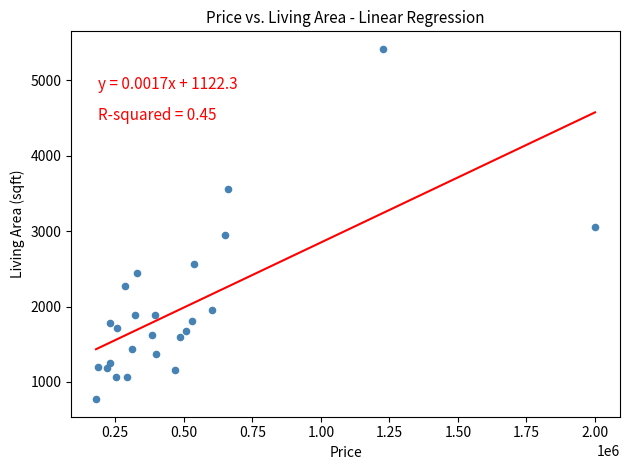

What is the range of Y values (max minus min)?

4650